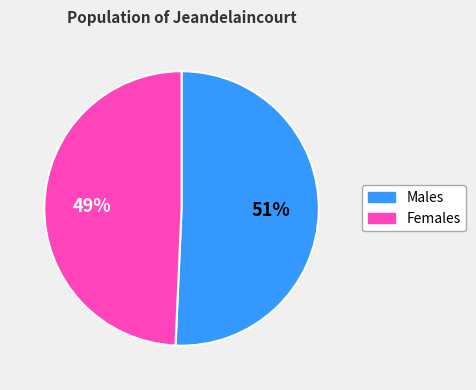

To the nearest percent, what is the average slice percentage?

50%